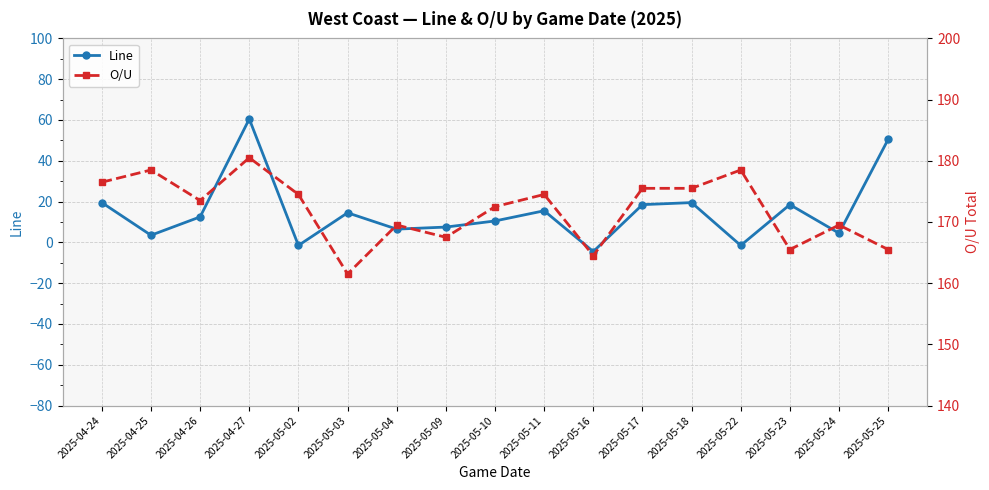

Reading left to right, extract all data points from this chart.

Line: 19.5	3.5	12.5	60.5	-1.5	14.5	6.5	7.5	10.5	15.5	-4.5	18.5	19.5	-1.5	18.5	4.5	50.5
O/U: 176.5	178.5	173.5	180.5	174.5	161.5	169.5	167.5	172.5	174.5	164.5	175.5	175.5	178.5	165.5	169.5	165.5